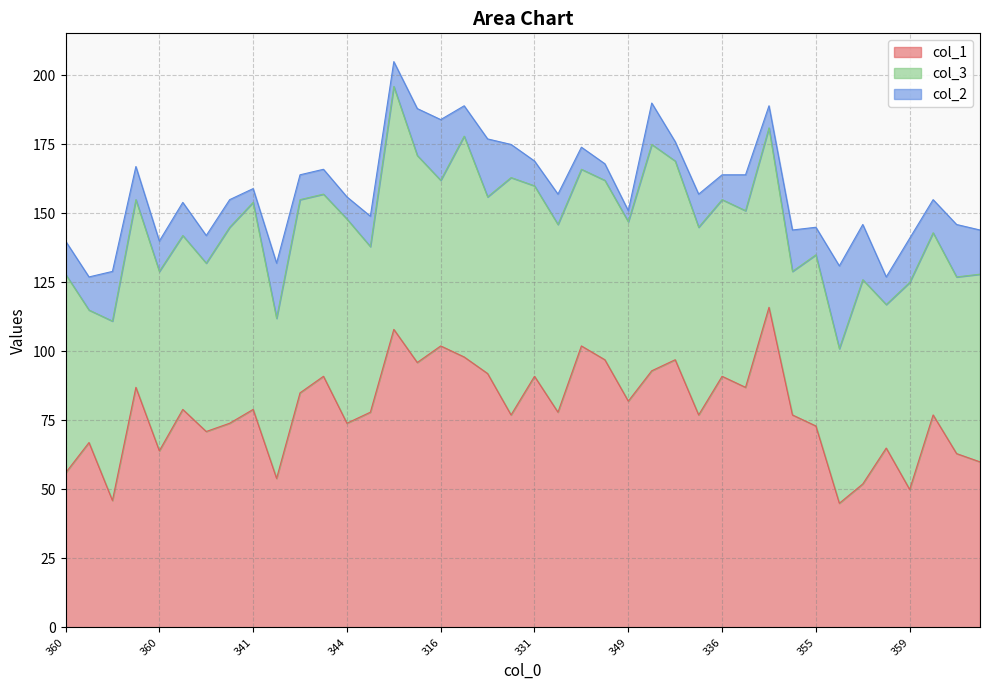

At which label is col_1 closest to 80?

346